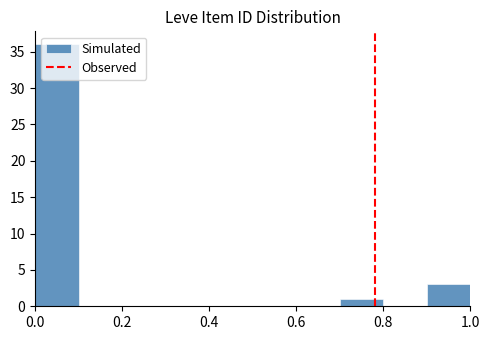

Reading left to right, list every bar in this chart as the range it spans on the x-axis followed by its height. The values are not printed on the chart, so give them approximately, as read against the axis.

0.0 to 0.1: 36
0.1 to 0.2: 0
0.2 to 0.3: 0
0.3 to 0.4: 0
0.4 to 0.5: 0
0.5 to 0.6: 0
0.6 to 0.7: 0
0.7 to 0.8: 1
0.8 to 0.9: 0
0.9 to 1.0: 3